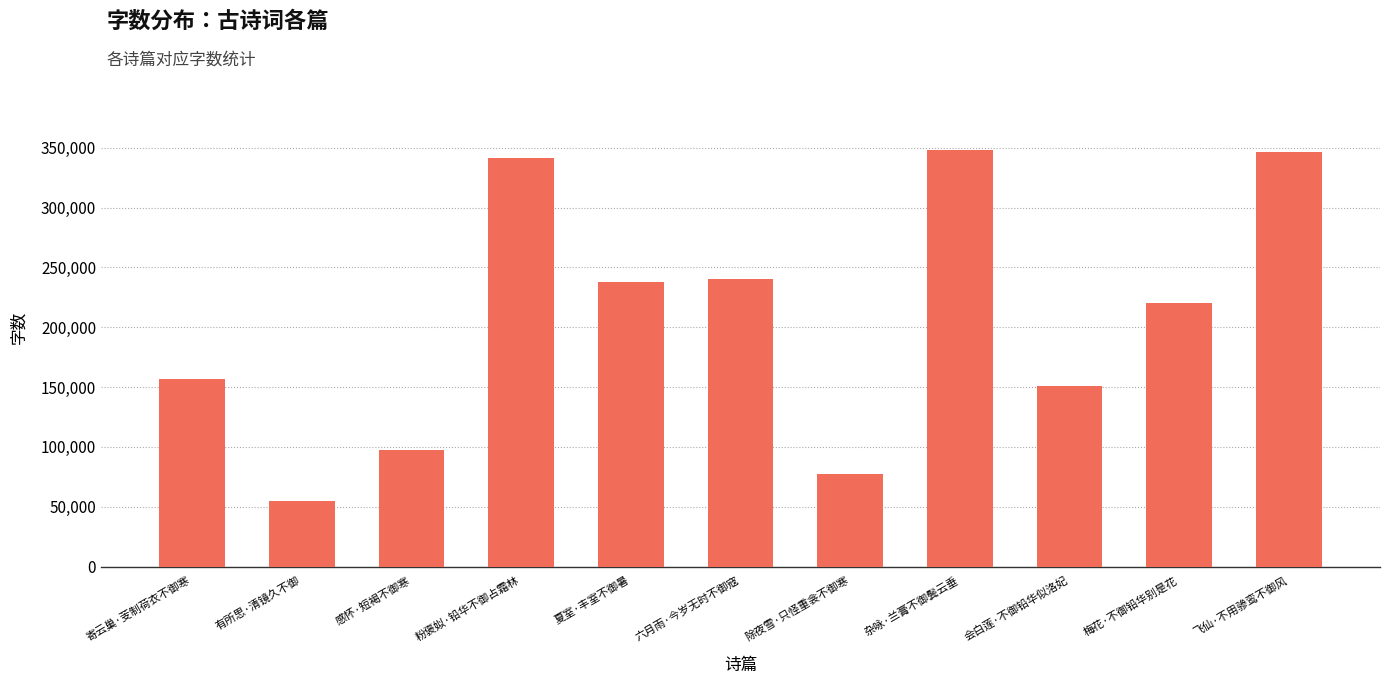

What is the maximum value shown in the chart?

347779